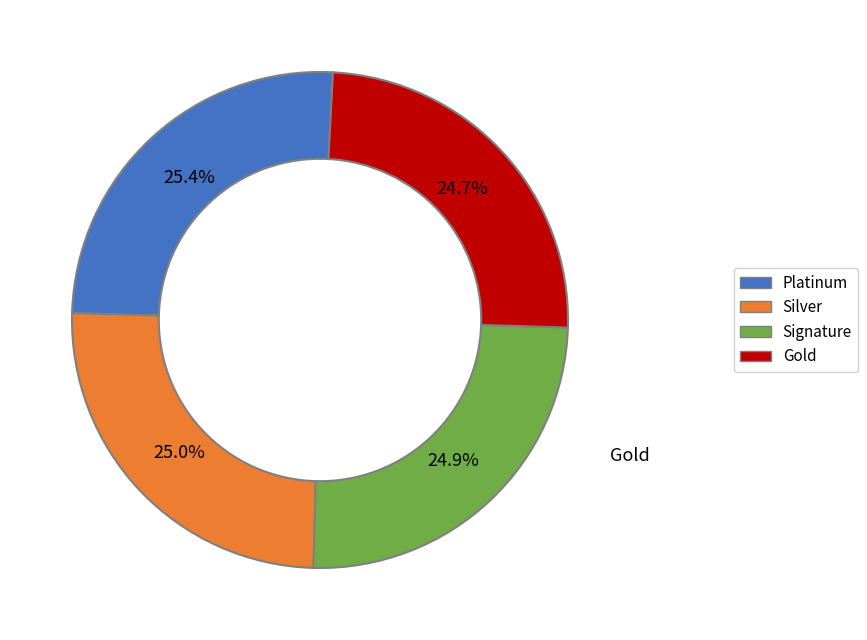

Is there any slice that represents more than half of the pie?

No